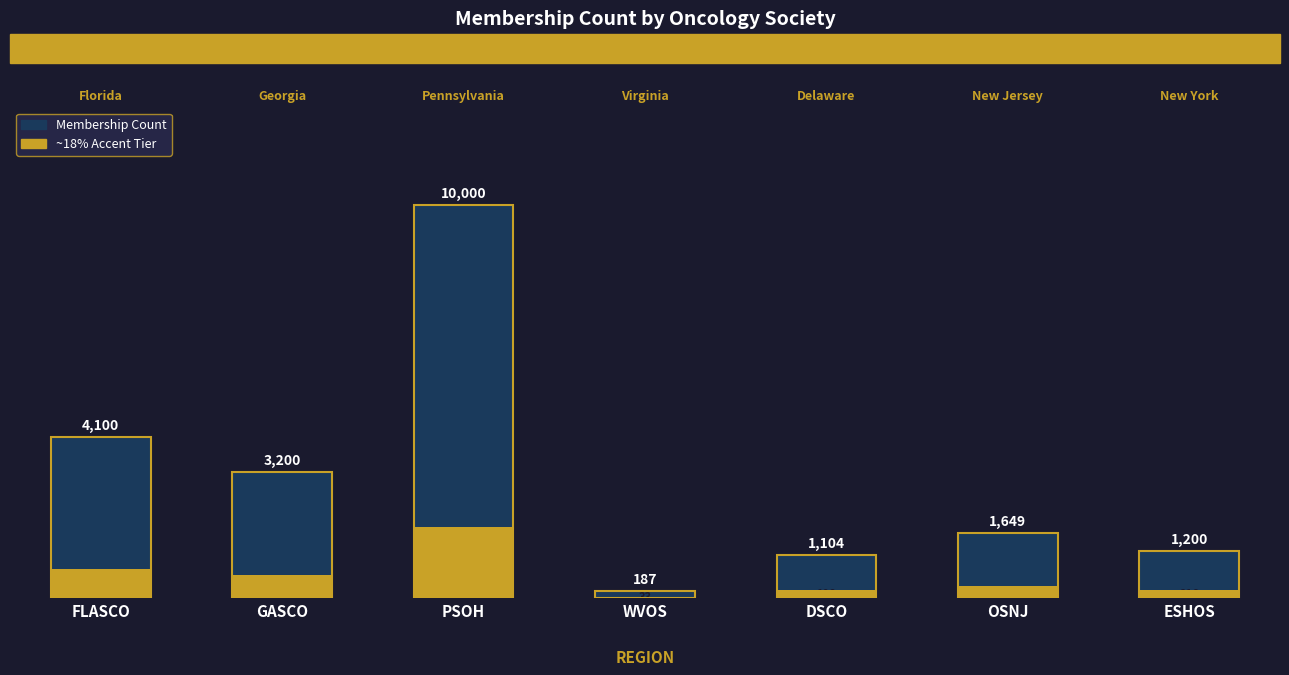

Which category has the lowest value across all series?

WVOS